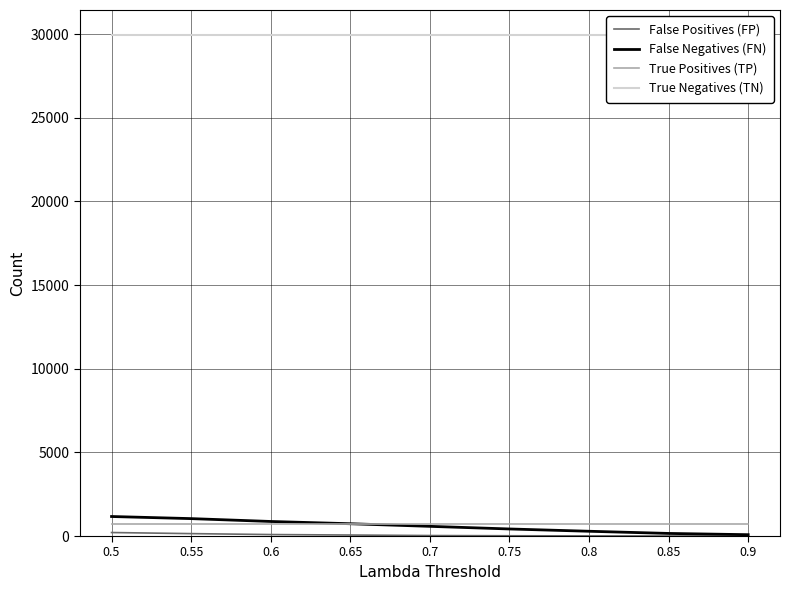

What is the label of the 2nd point from the left?

0.55